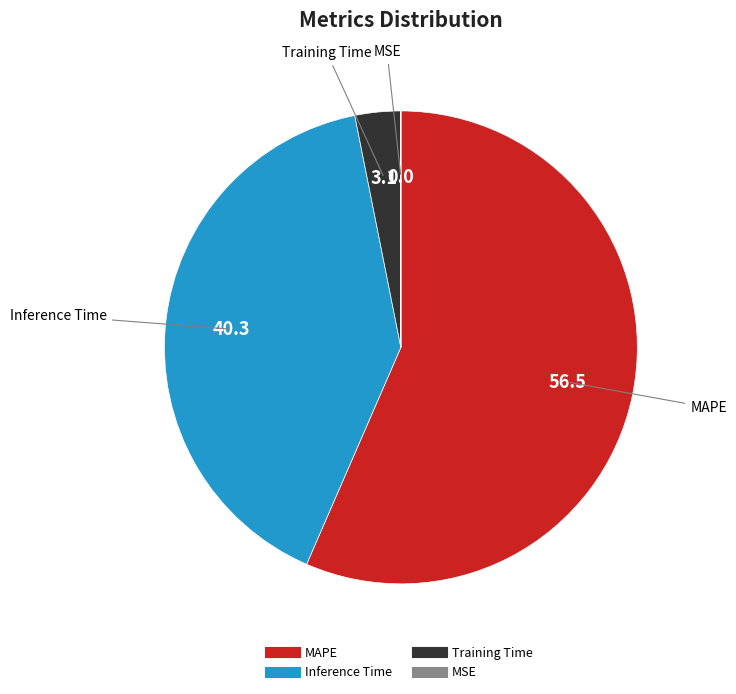

Is there any slice that represents more than half of the pie?

Yes